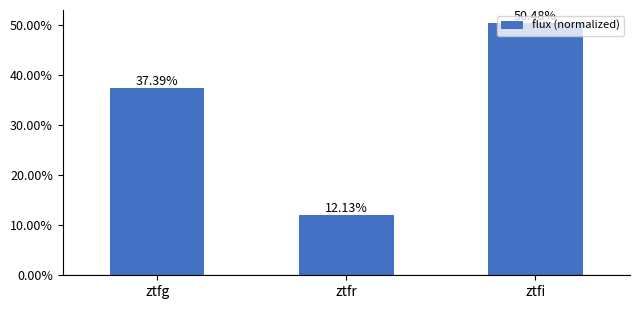

Are the bars horizontal?

No